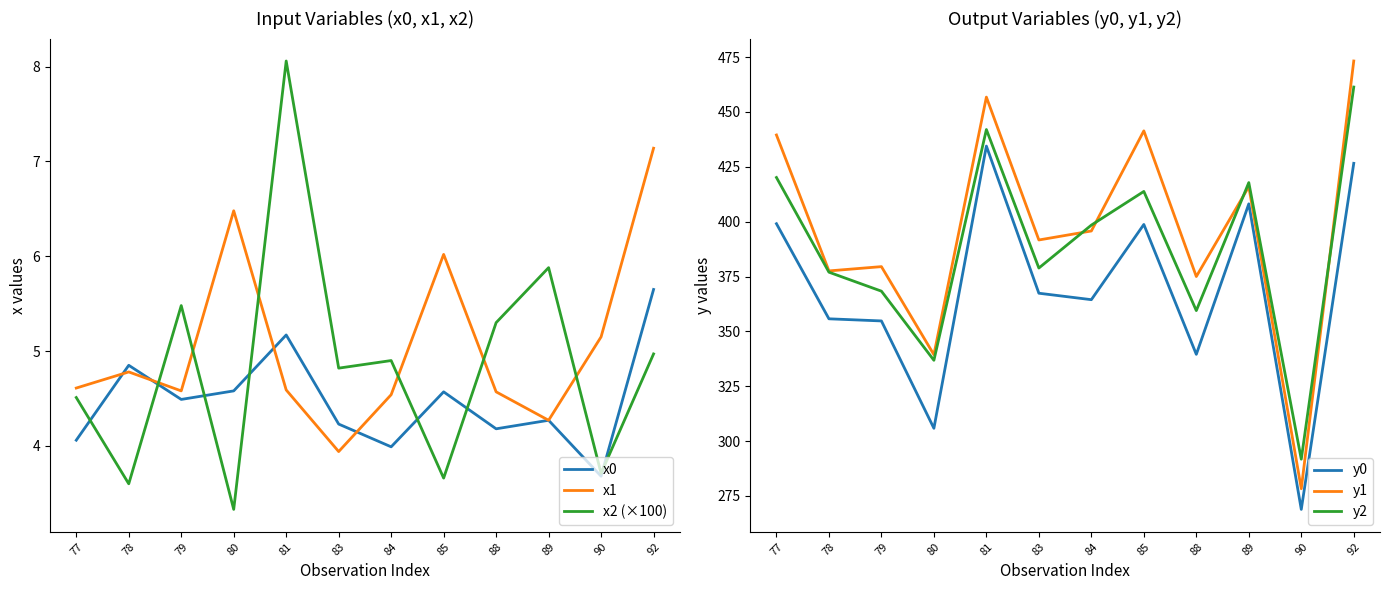

How many times do y2 and y1 cross each other?

4